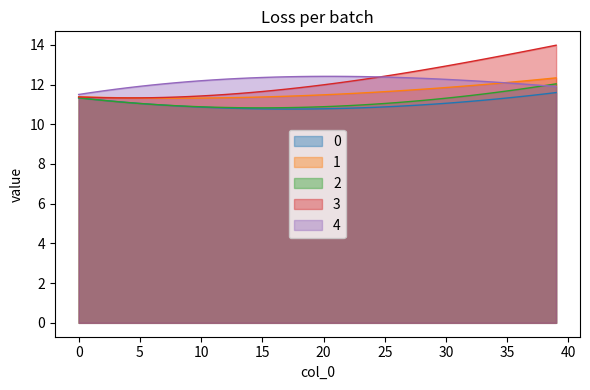

What are all the series names shown in the legend?

0, 1, 2, 3, 4